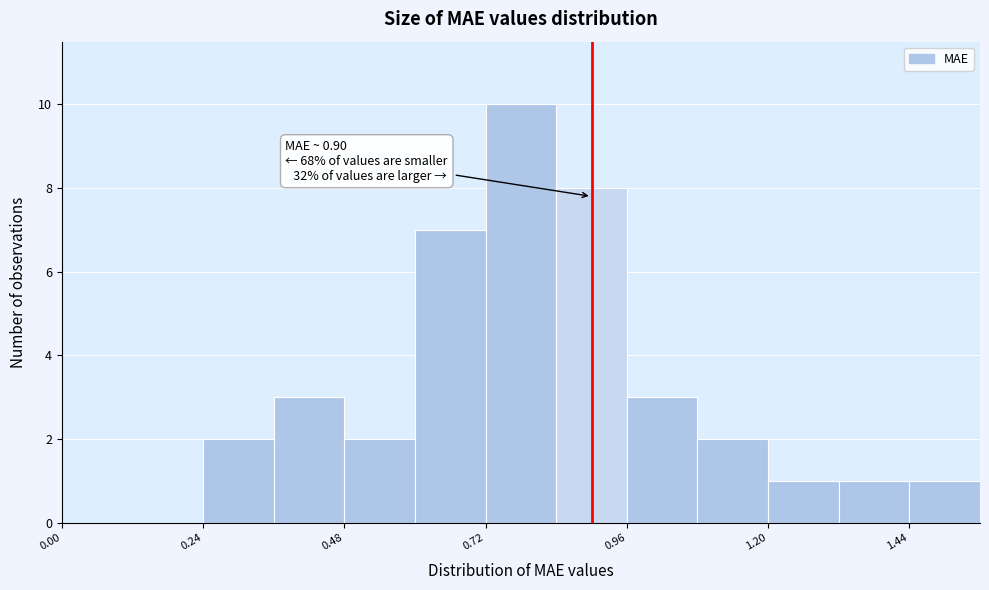

Read against the x-axis, roughly where is the centre of the tallest bar?

0.80